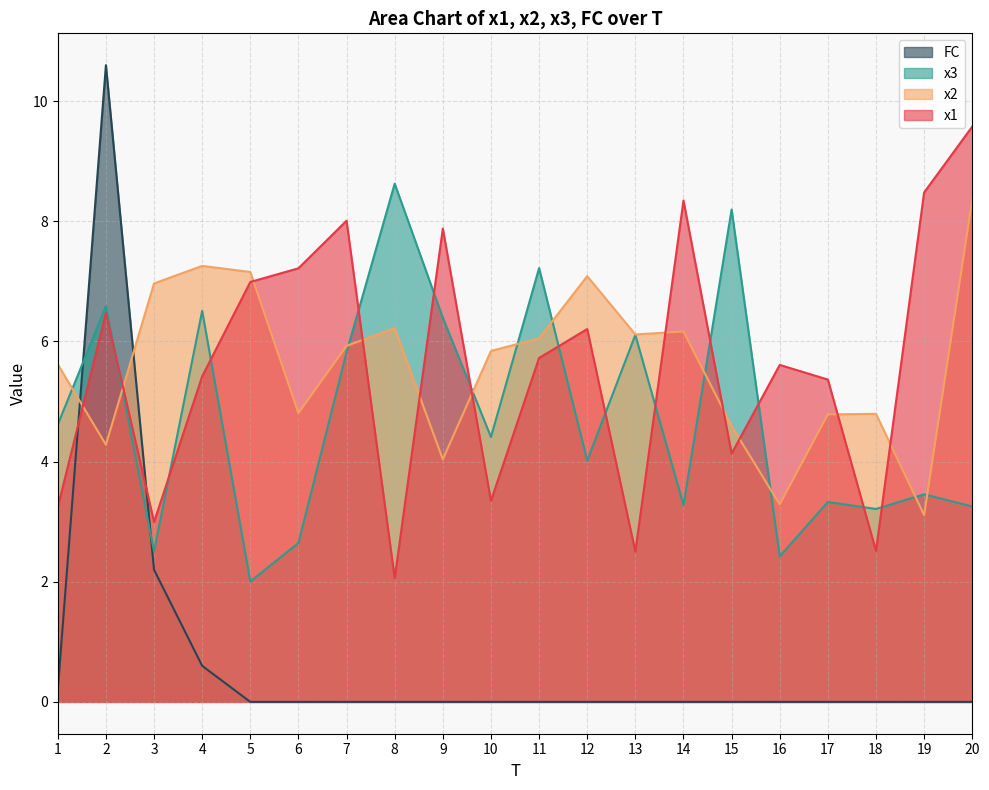

What is the maximum value shown in the chart?

10.6